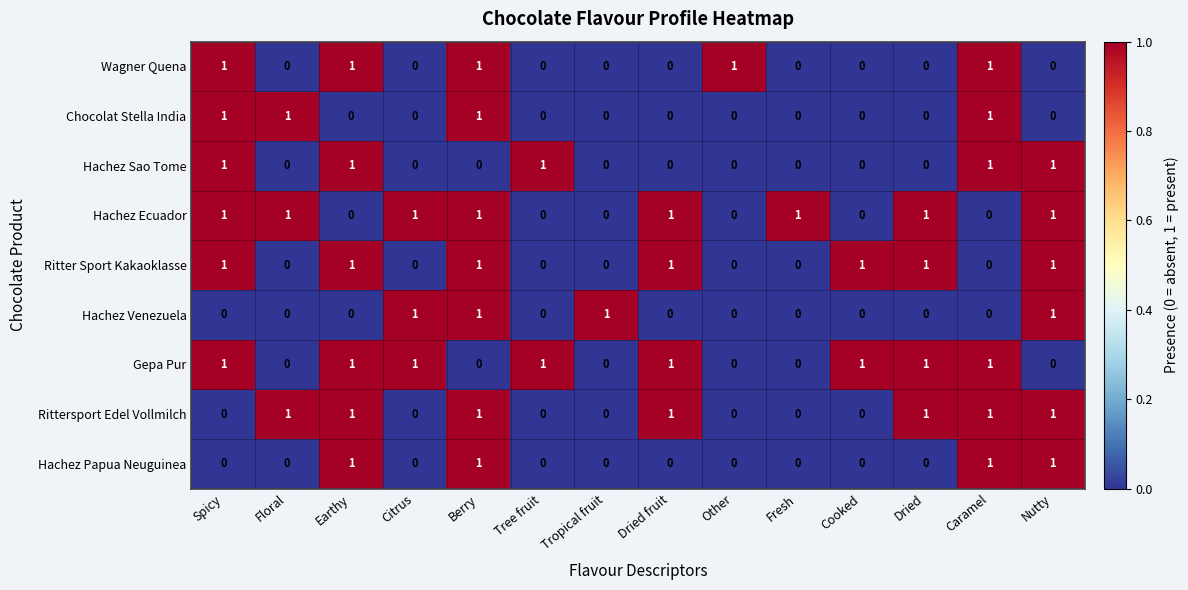

What is the total value across all series at Dried fruit?

4